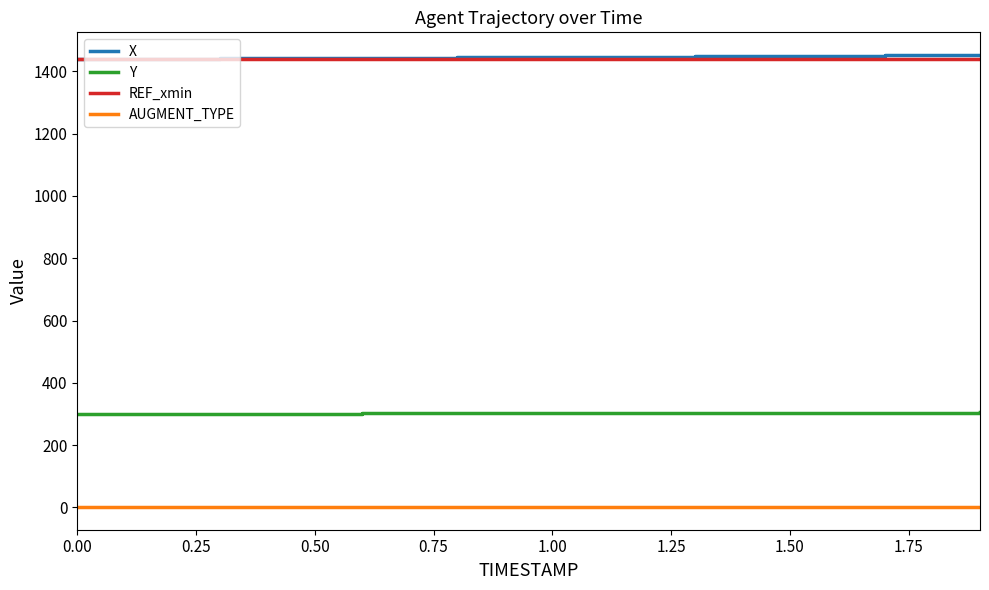

What is the maximum value shown in the chart?

1452.6